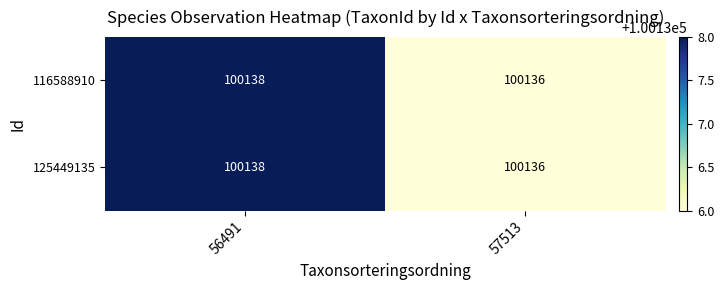

Reading left to right, transcribe all the data shown in this chart.

116588910: 56491=100138	57513=100136
125449135: 56491=100138	57513=100136